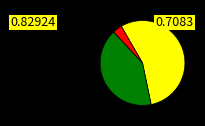

Count the number of slices in the pie.

3